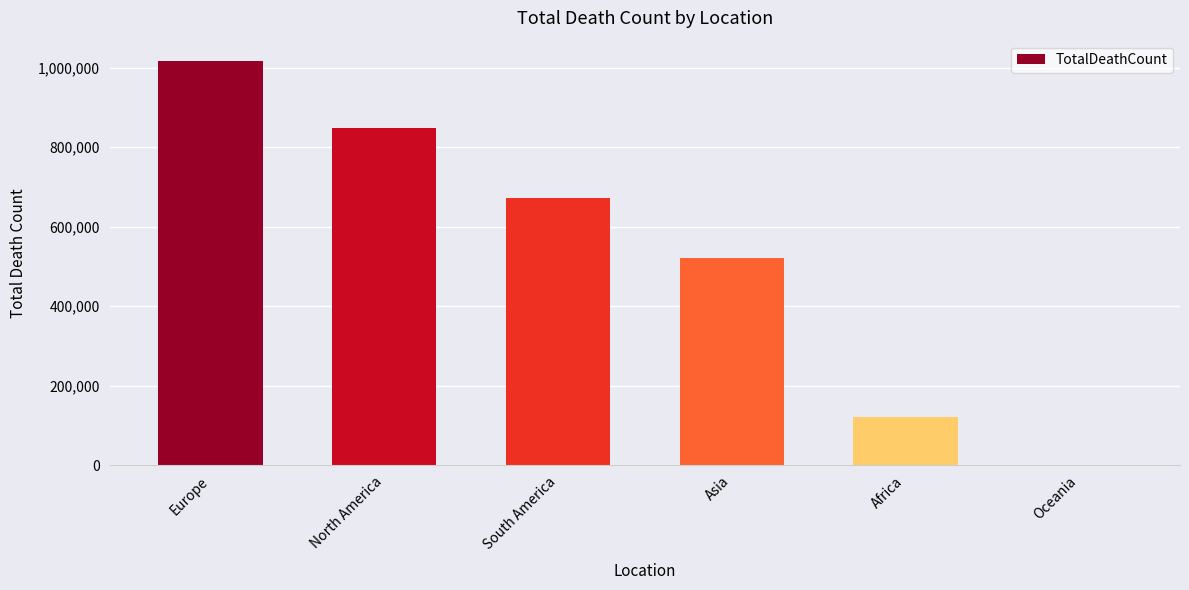

How many series are shown in this chart?

1